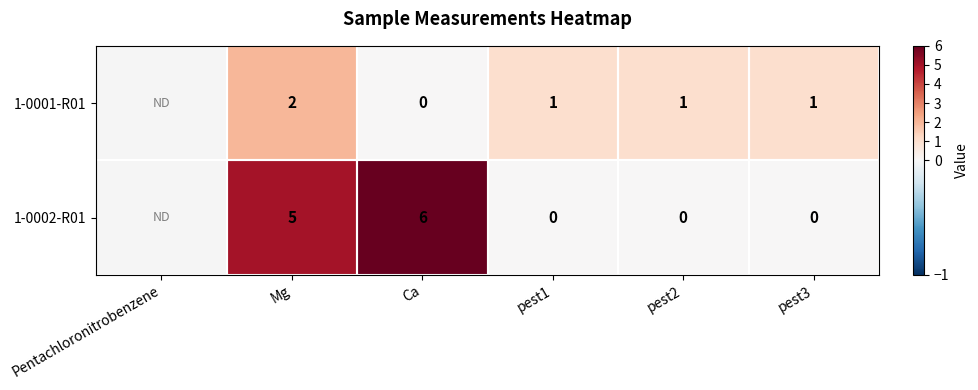

At pest2, list the series in order from smallest to largest.

1-0002-R01, 1-0001-R01